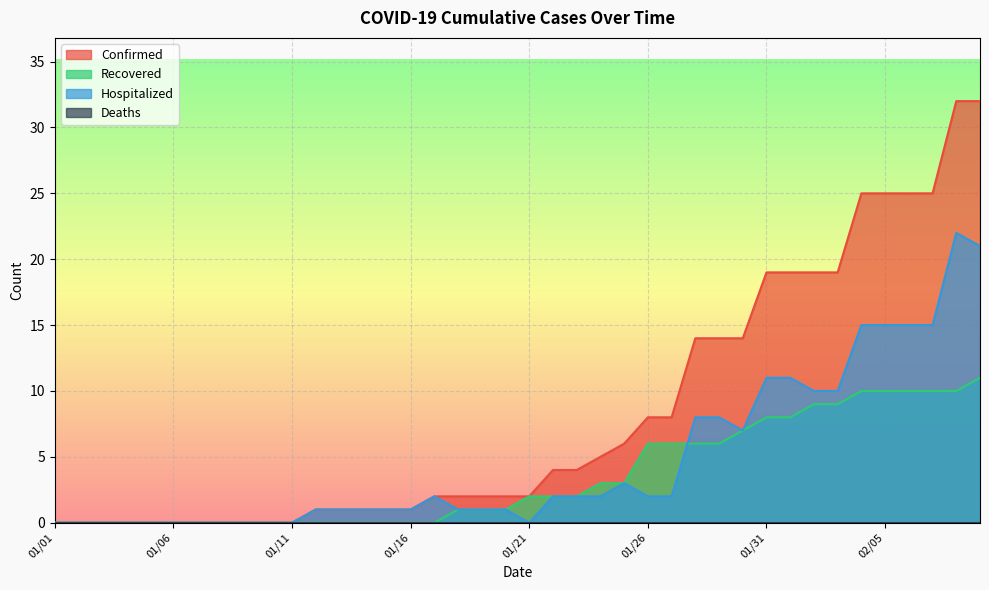

Is the value of Confirmed at 01/27 greater than the value of Recovered at 01/30?

Yes